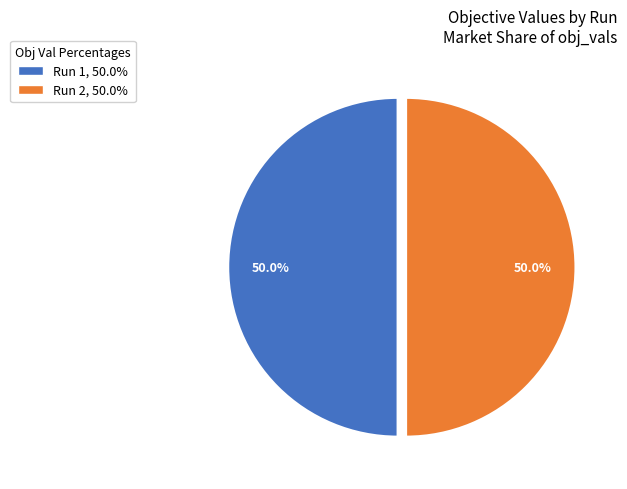

How much of the chart is everything except Run 1, 50.0%?

50.0%